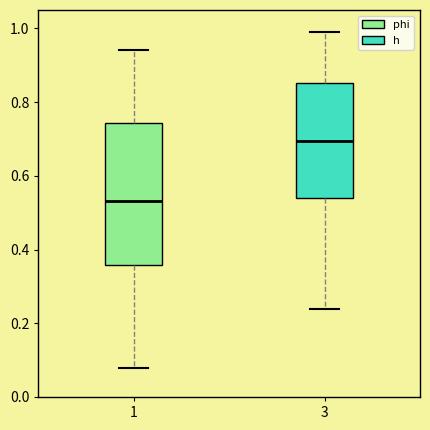

Which box's median line is the lowest?

1